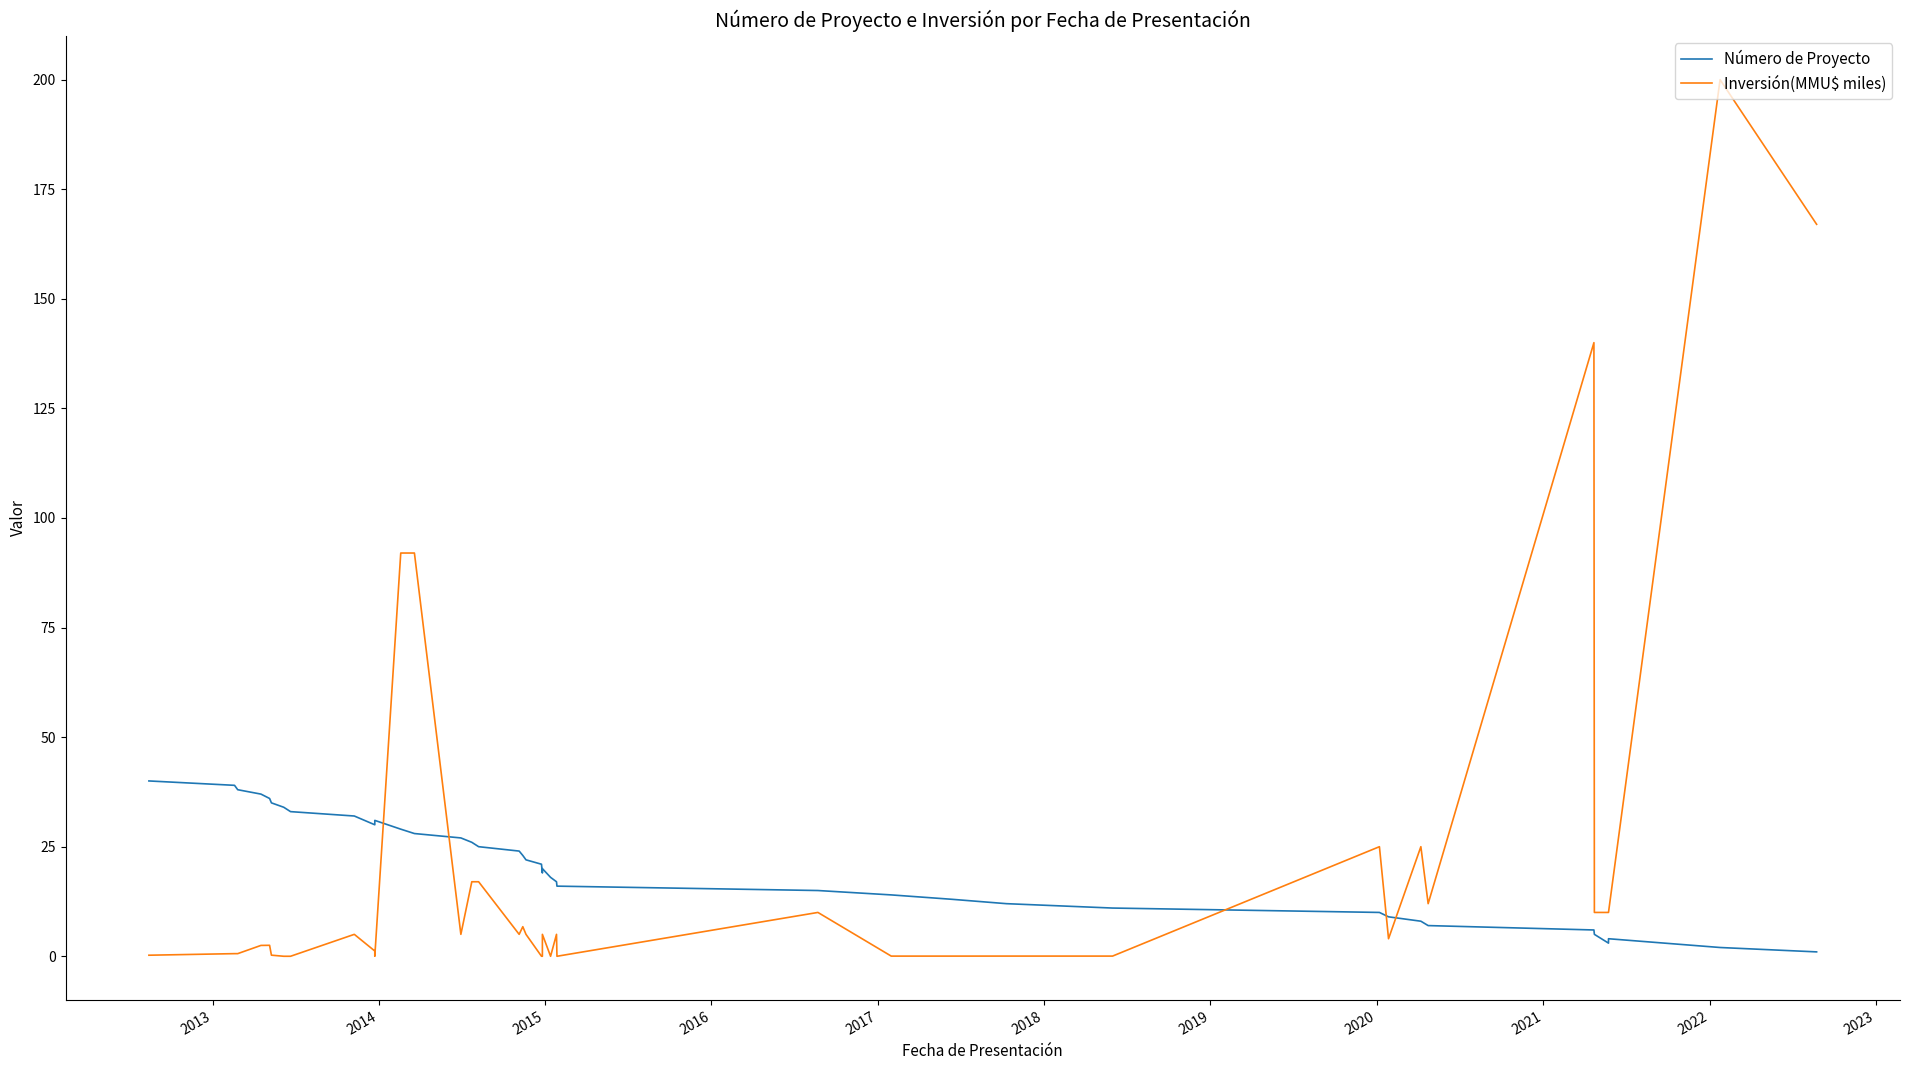

Reading right to left, list all the values displayed in this chart.

Número de Proyecto: 1.0	2.0	4.0	3.0	5.0	6.0	7.0	8.0	9.0	10.0	11.0	12.0	13.0	14.0	15.0	16.0	17.0	18.0	20.0	19.0	21.0	22.0	23.0	24.0	25.0	26.0	27.0	28.0	29.0	31.0	30.0	32.0	33.0	34.0	35.0	36.0	37.0	38.0	39.0	40.0
Inversión(MMU$ miles): 167.0	200.0	10.0	10.0	10.0	140.0	12.0	25.0	4.0	25.0	0.0	0.0	0.0	0.0	10.0	0.0	5.0	0.0	5.0	0.0	0.0	5.0	6.8	5.0	17.0	17.0	5.0	92.0	92.0	0.0	1.2	5.0	0.0	0.0	0.2	2.5	2.5	0.6	0.6	0.2